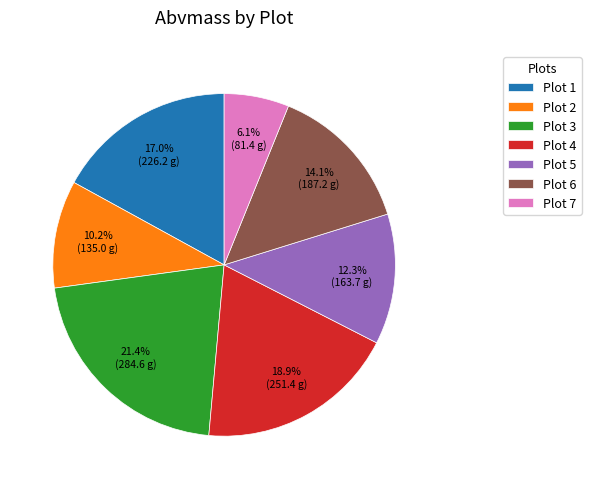

What is the largest slice in the pie chart?

Plot 3